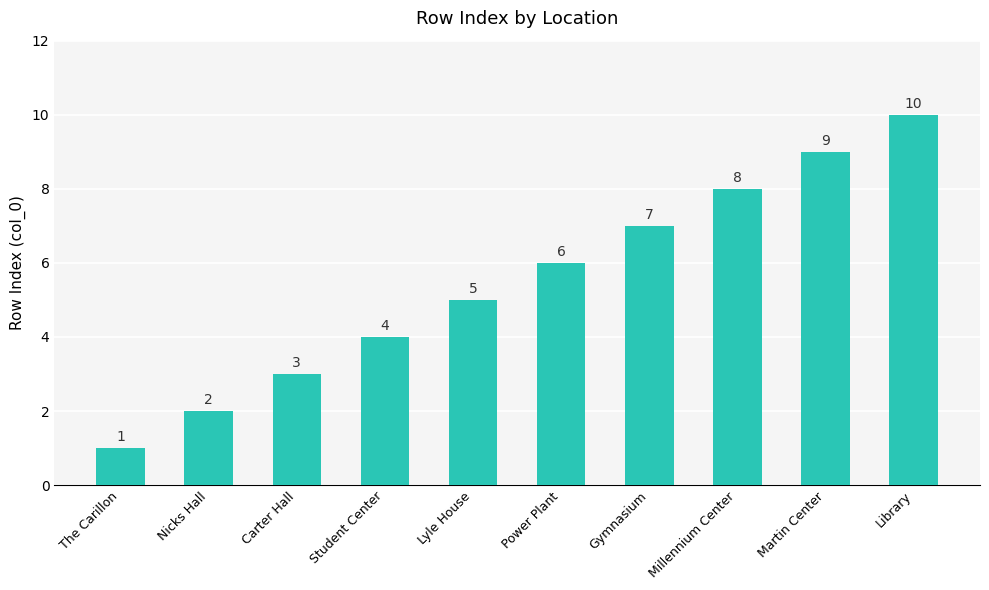

What is the difference between the values at Martin Center and Nicks Hall?

7